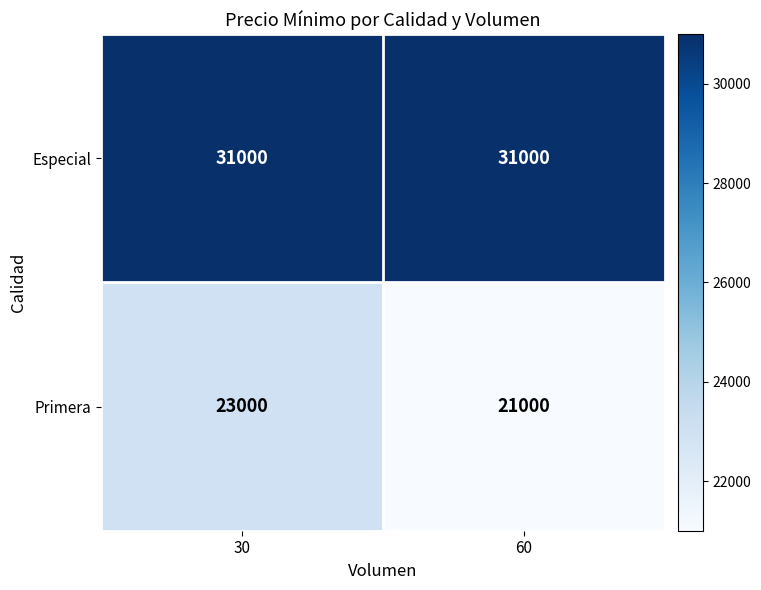

Rank the series at 60 from highest to lowest value.

Especial, Primera